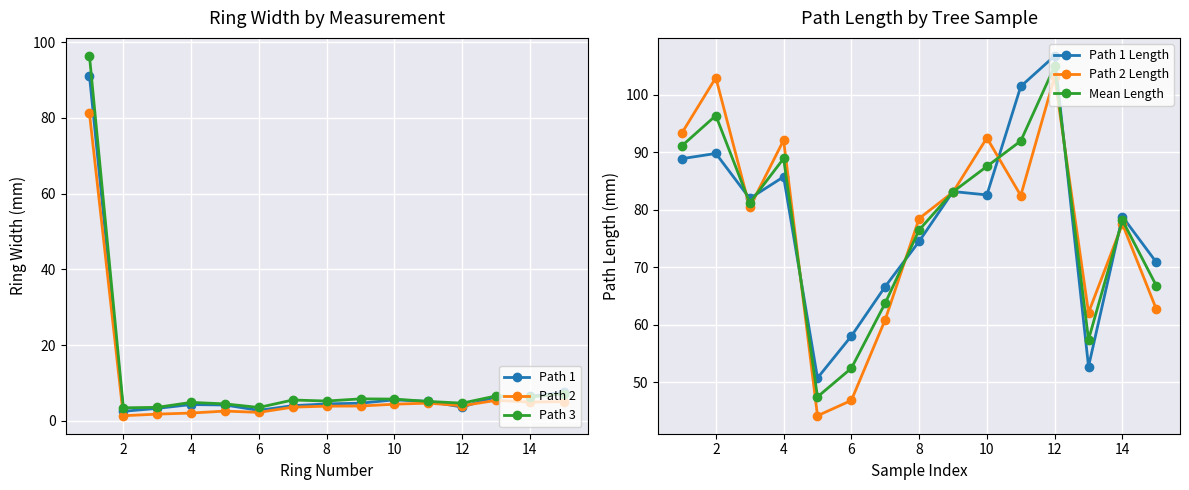

What are all the series names shown in the legend?

Path 1, Path 2, Path 3, Path 1 Length, Path 2 Length, Mean Length